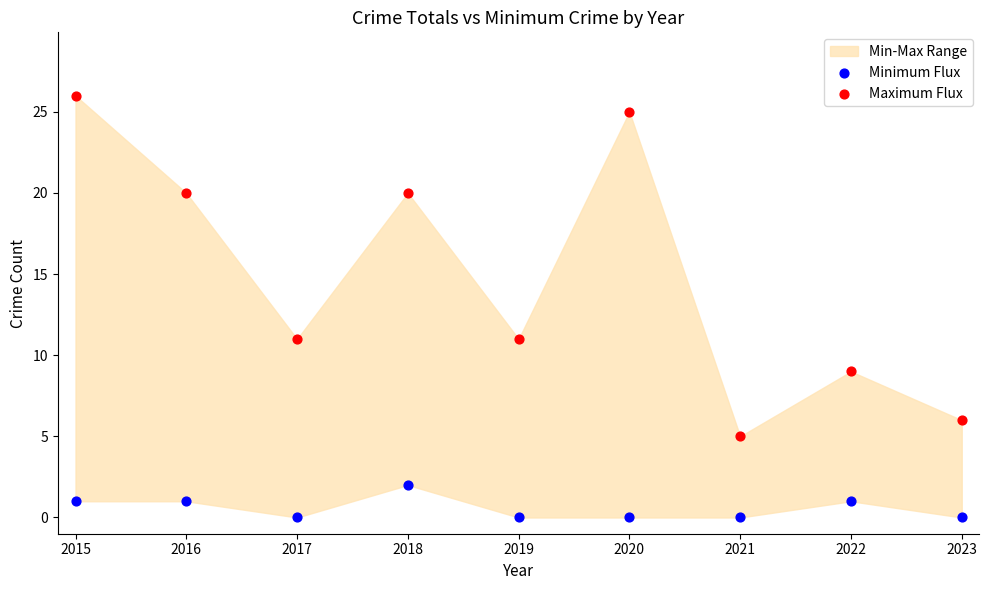

Which series reaches the minimum Y coordinate?

Minimum Flux